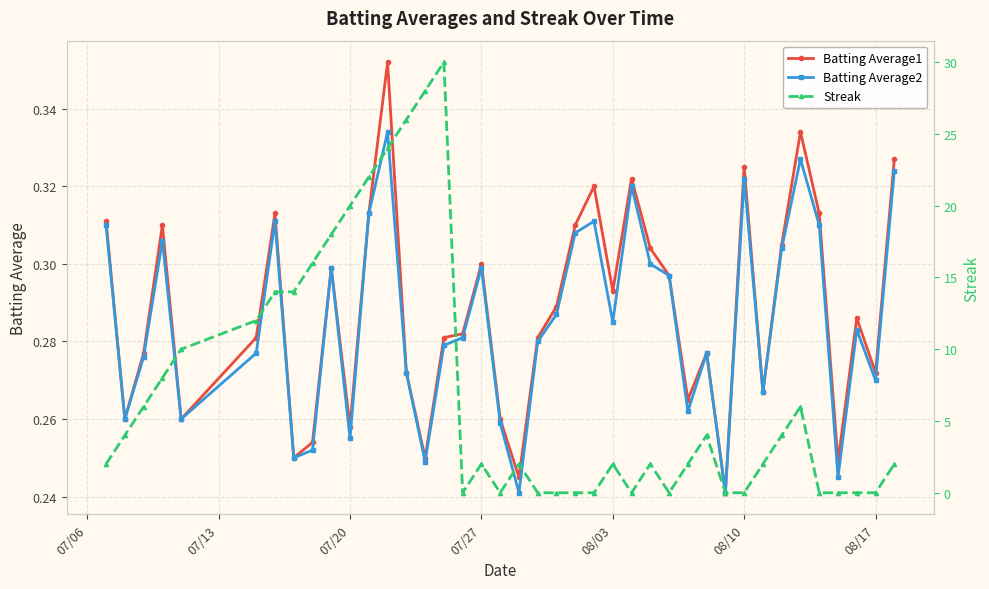

How many Batting Average1 values are between 0 and 1?

40